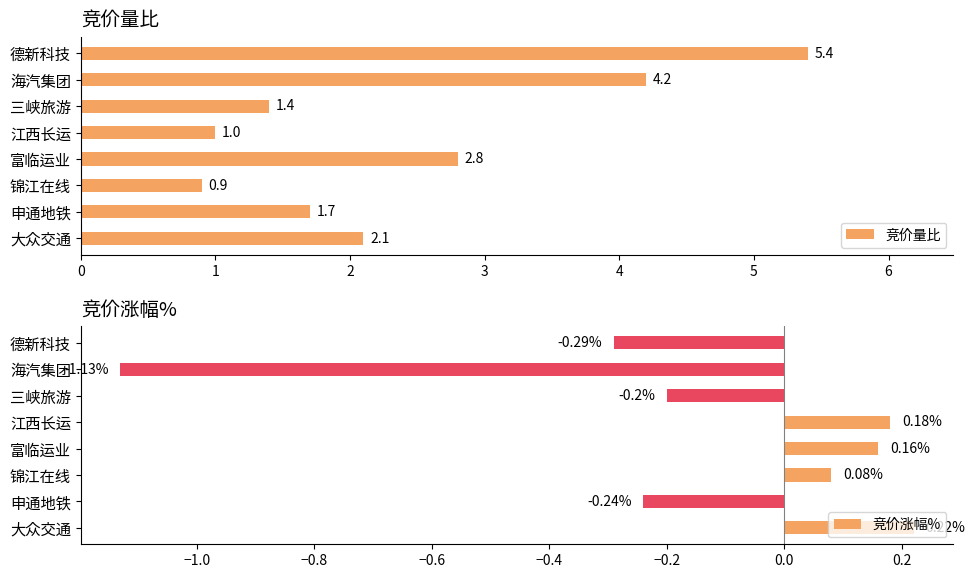

Is it true that 竞价量比 equals 2.8 at 富临运业?

True